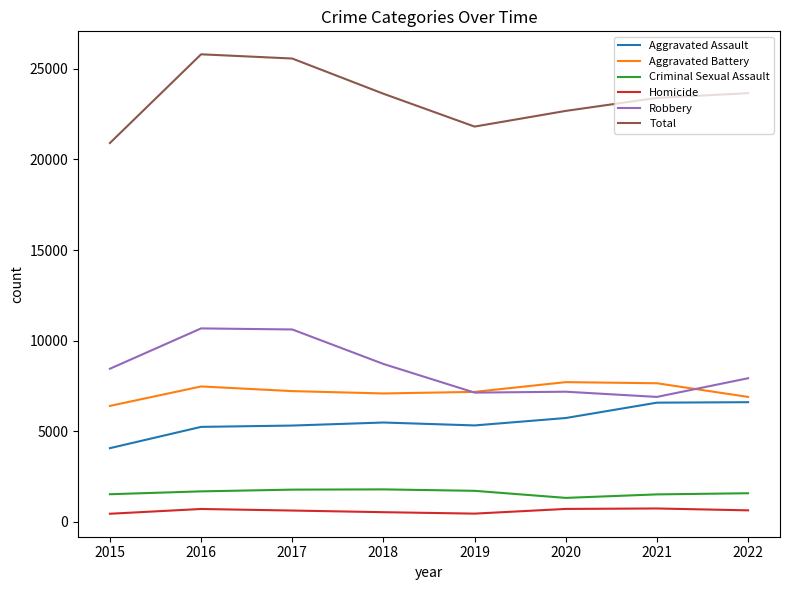

True or false: Homicide has a value of 743 at 2021.

True